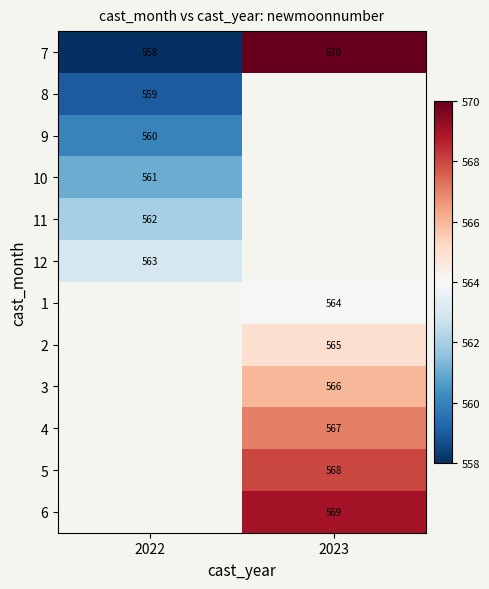

True or false: 4 has a value of 567 at 2023.

True